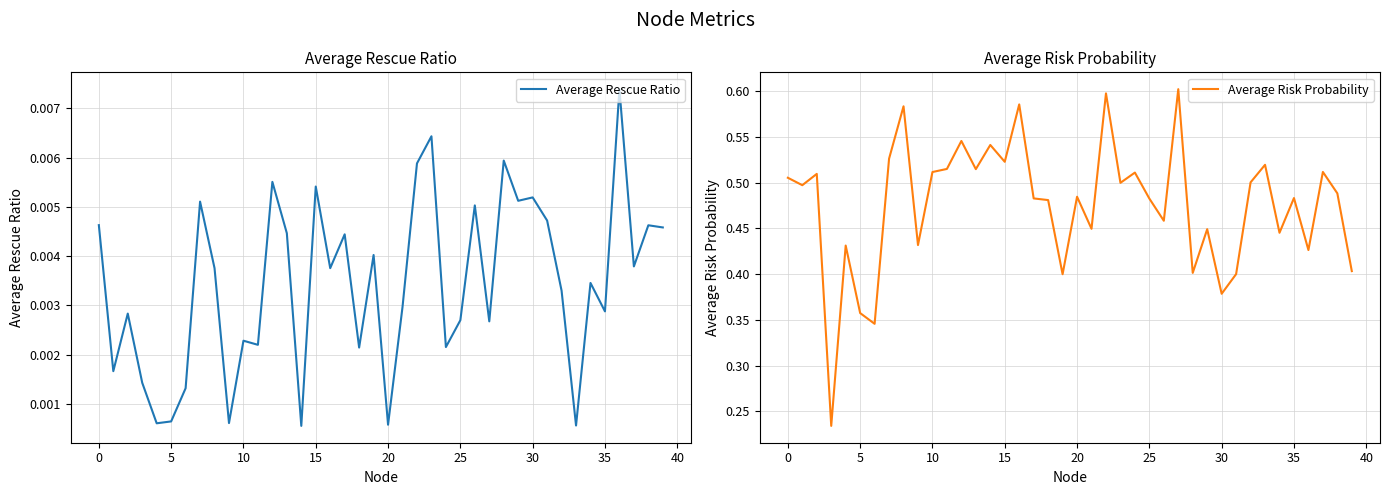

Between 25 and 34, which series saw the biggest shift?

Average Risk Probability